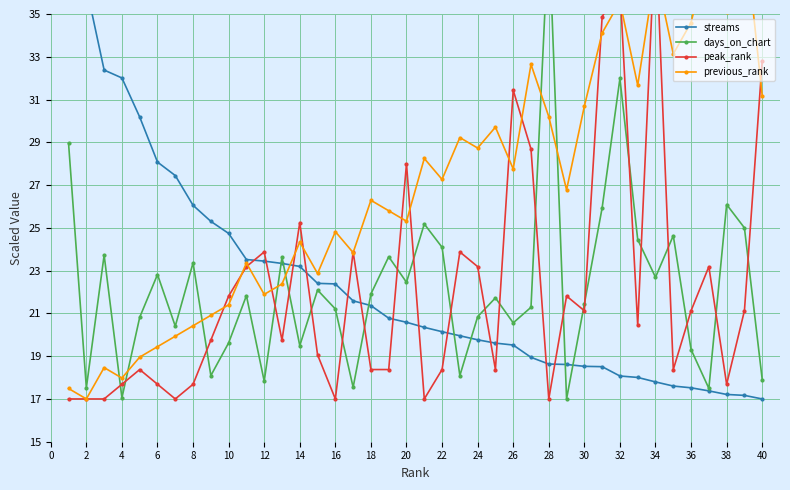

Reading left to right, what are all the values shown in this chart?

streams: 39.0	36.3	32.4	32.0	30.2	28.1	27.4	26.1	25.3	24.7	23.5	23.4	23.3	23.2	22.4	22.4	21.6	21.4	20.8	20.6	20.3	20.1	20.0	19.8	19.6	19.5	18.9	18.6	18.6	18.5	18.5	18.1	18.0	17.8	17.6	17.5	17.4	17.2	17.2	17.0
days_on_chart: 28.9	17.5	23.7	17.1	20.8	22.8	20.4	23.4	18.1	19.6	21.8	17.8	23.6	19.5	22.1	21.2	17.5	21.9	23.6	22.5	25.2	24.1	18.1	20.8	21.7	20.6	21.3	39.0	17.0	21.4	25.9	32.0	24.5	22.7	24.6	19.3	17.5	26.1	25.0	17.9
peak_rank: 17.0	17.0	17.0	17.7	18.4	17.7	17.0	17.7	19.8	21.8	23.2	23.9	19.8	25.2	19.1	17.0	23.9	18.4	18.4	28.0	17.0	18.4	23.9	23.2	18.4	31.4	28.7	17.0	21.8	21.1	34.9	36.2	20.4	39.0	18.4	21.1	23.2	17.7	21.1	32.8
previous_rank: 17.5	17.0	18.5	18.0	19.0	19.4	19.9	20.4	20.9	21.4	23.4	21.9	22.4	24.3	22.9	24.8	23.8	26.3	25.8	25.3	28.2	27.3	29.2	28.7	29.7	27.8	32.6	30.2	26.8	30.7	34.1	35.6	31.7	37.0	33.1	34.6	38.0	35.1	39.0	31.2